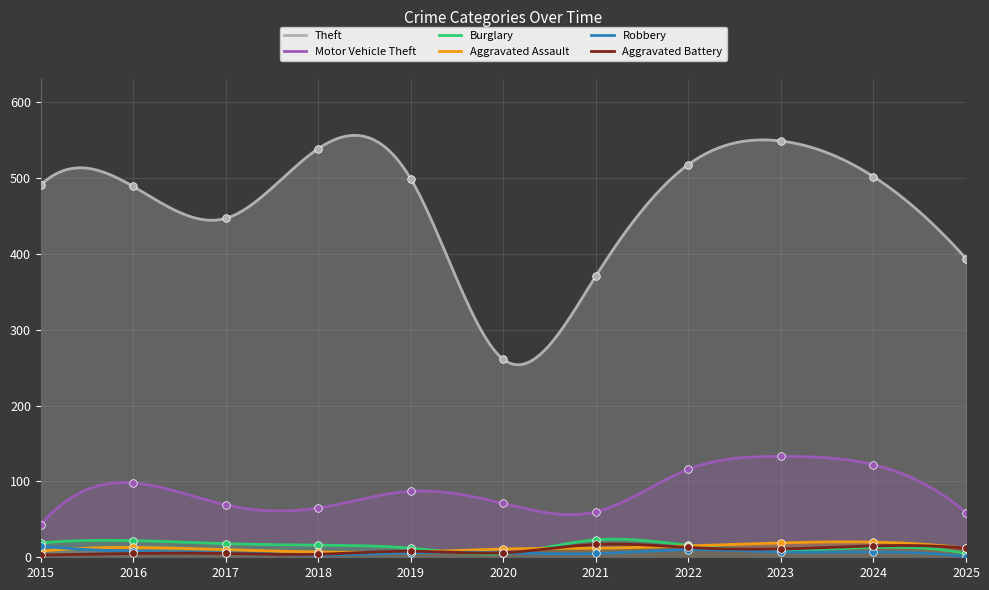

Which series has the largest total across all categories?

Theft